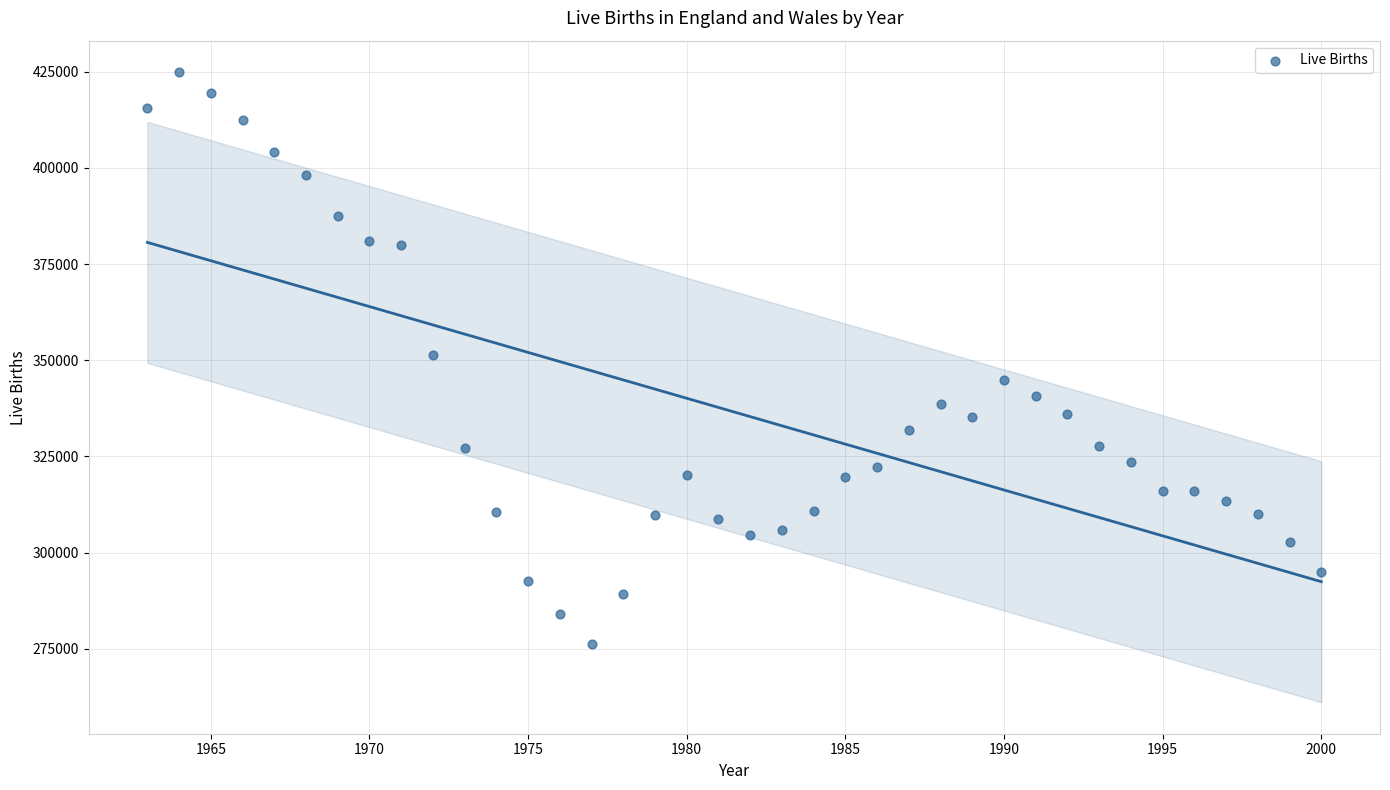

What is the range of Y values (max minus min)?

148598